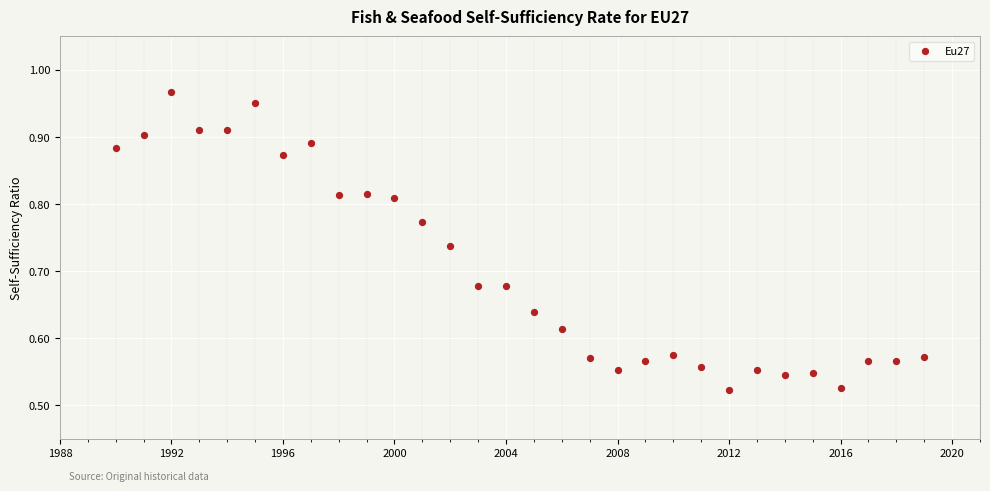

What is the range of Y values (max minus min)?

0.4